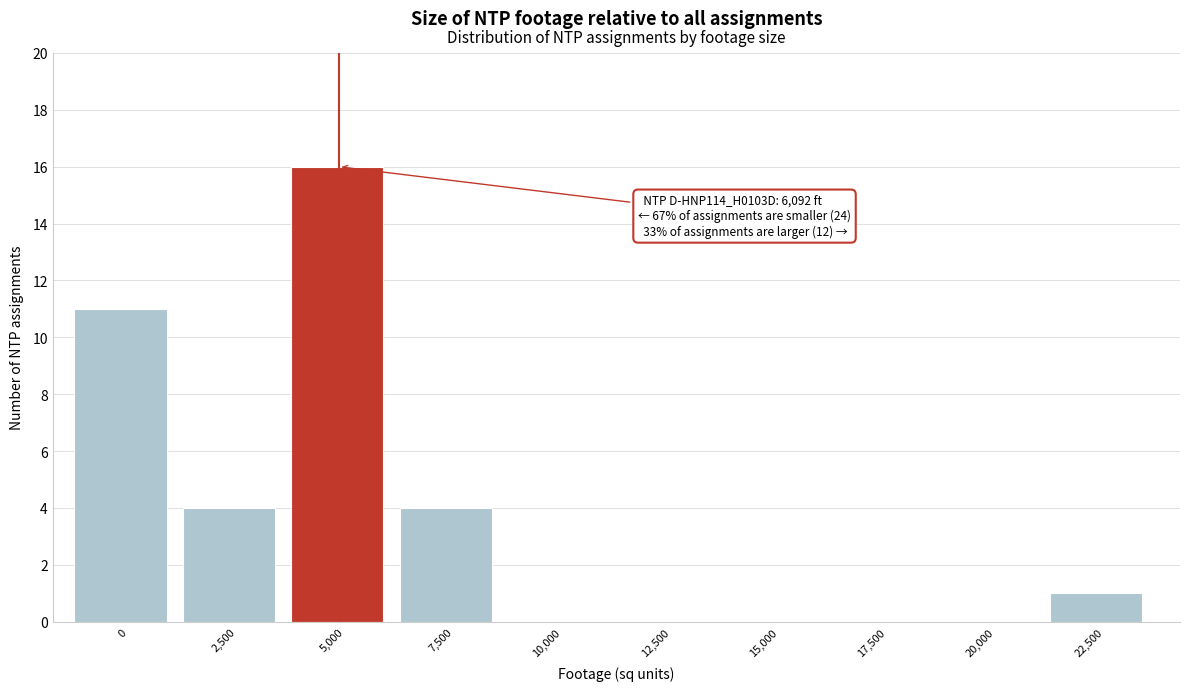

Reading right to left, list all the values displayed in this chart.

22,500=1	20,000=0	17,500=0	15,000=0	12,500=0	10,000=0	7,500=4	5,000=16	2,500=4	0=11